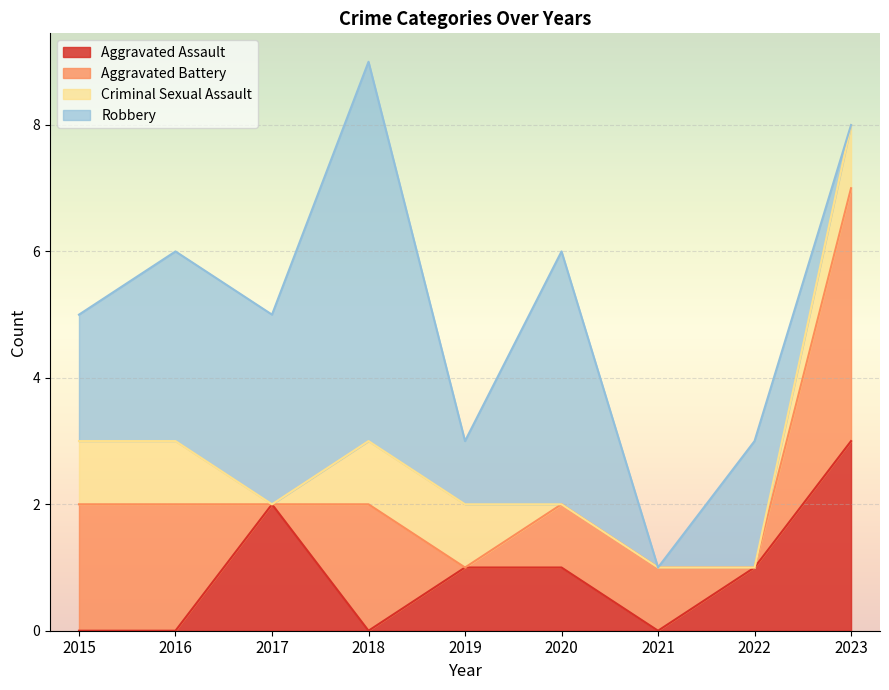

Which series has the largest total across all categories?

Robbery